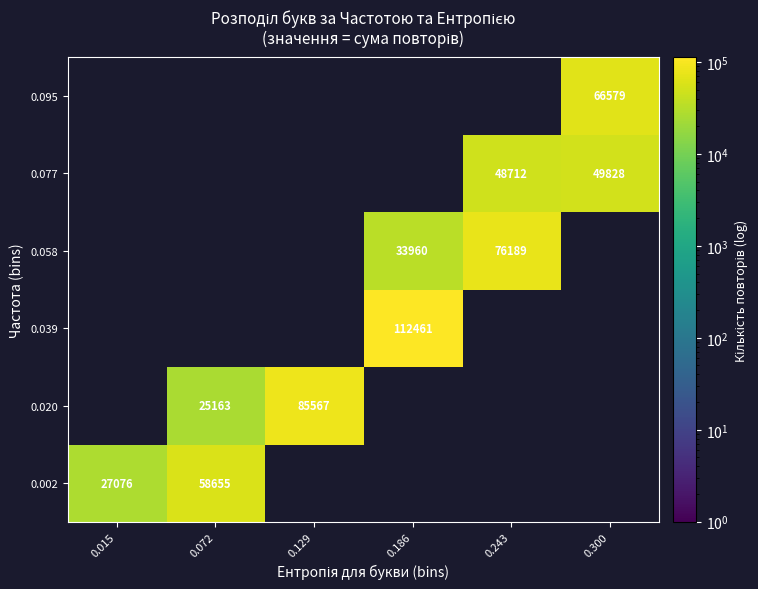

Is the value of 0.020 at 0.072 greater than the value of 0.077 at 0.300?

No